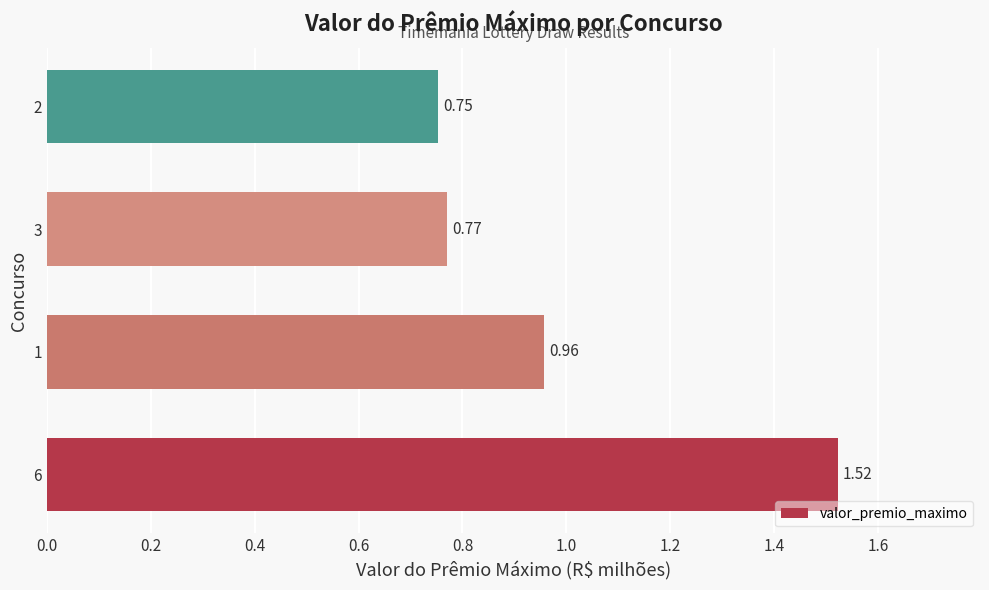

List the labels in order of value, smallest first.

2, 3, 1, 6